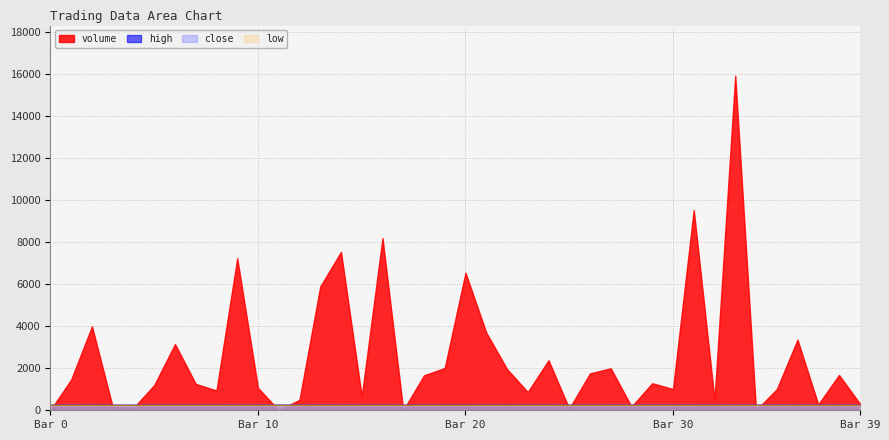

Is it true that low equals 238.0 at 17?

True